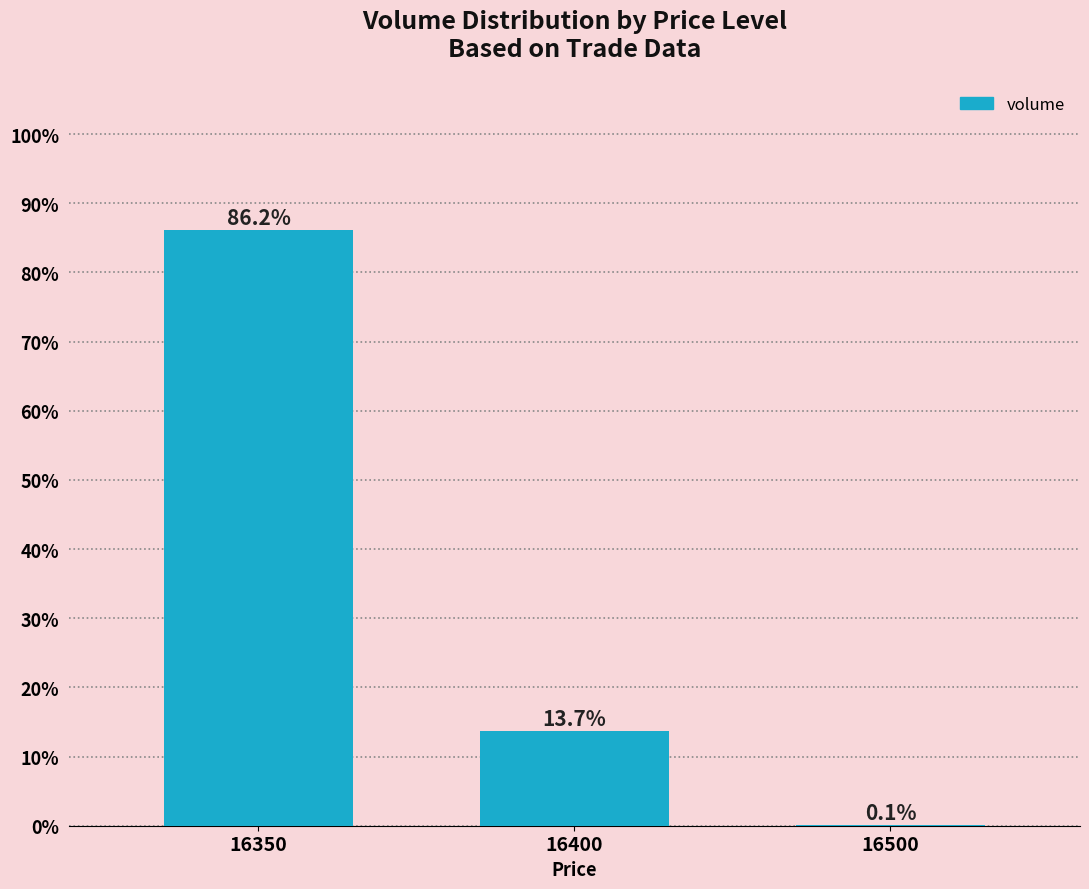

At which category does the chart reach its peak across all series?

16350